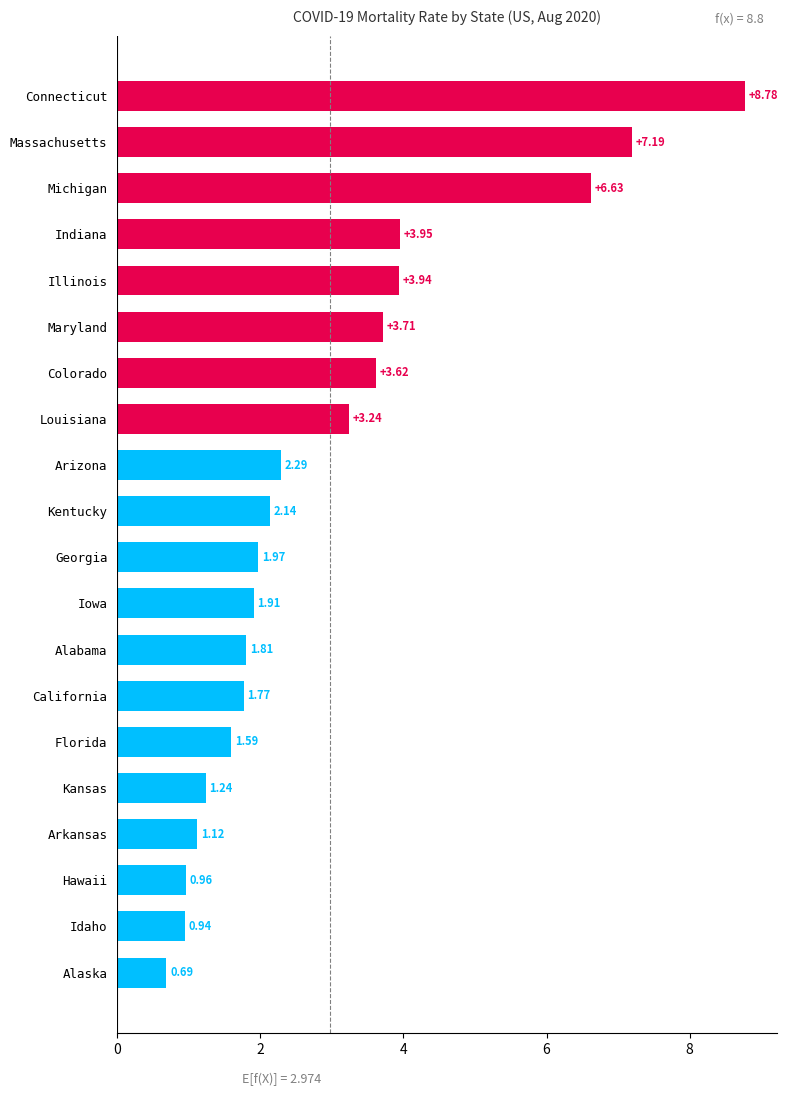

Rank the categories by value from lowest to highest.

Alaska, Idaho, Hawaii, Arkansas, Kansas, Florida, California, Alabama, Iowa, Georgia, Kentucky, Arizona, Louisiana, Colorado, Maryland, Illinois, Indiana, Michigan, Massachusetts, Connecticut